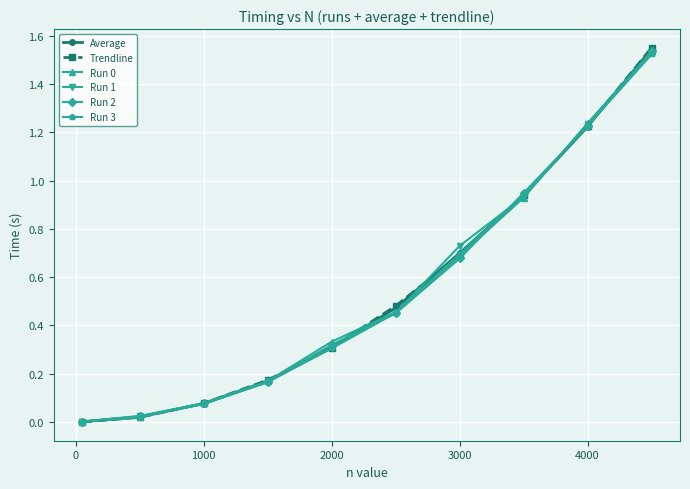

True or false: Trendline has more than 0 interior local peaks.

False